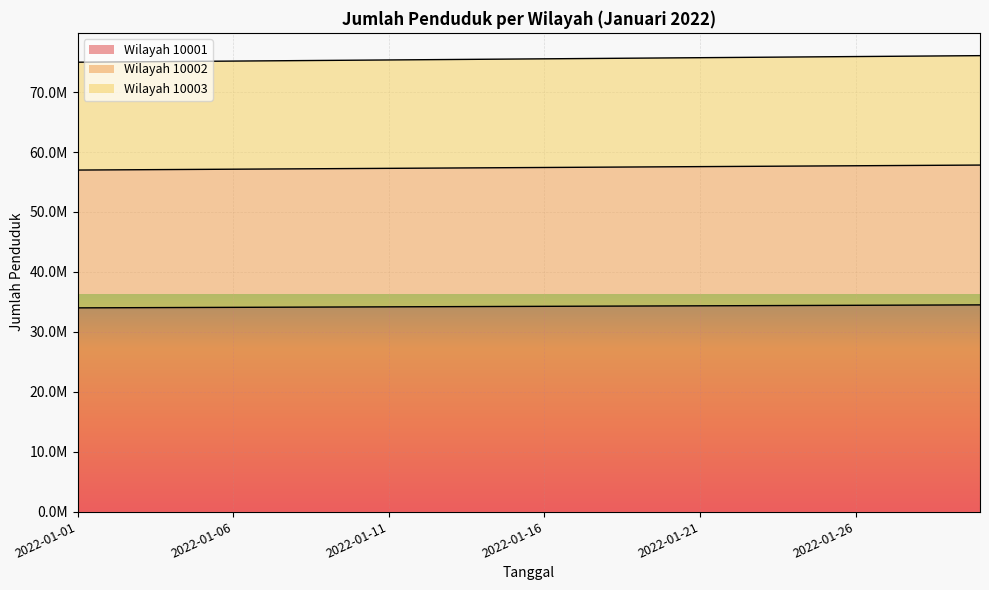

How many lines are shown in the chart?

3